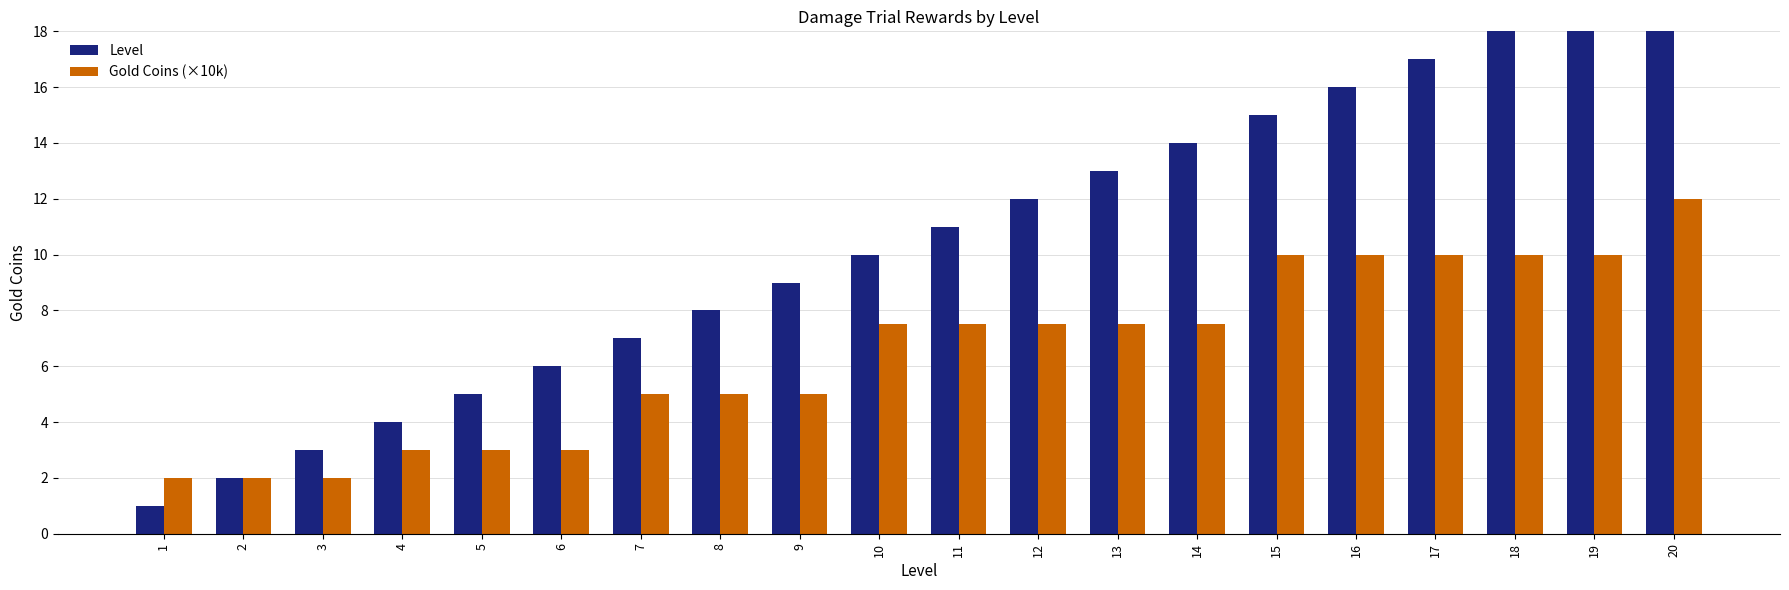

Are the bars horizontal?

No